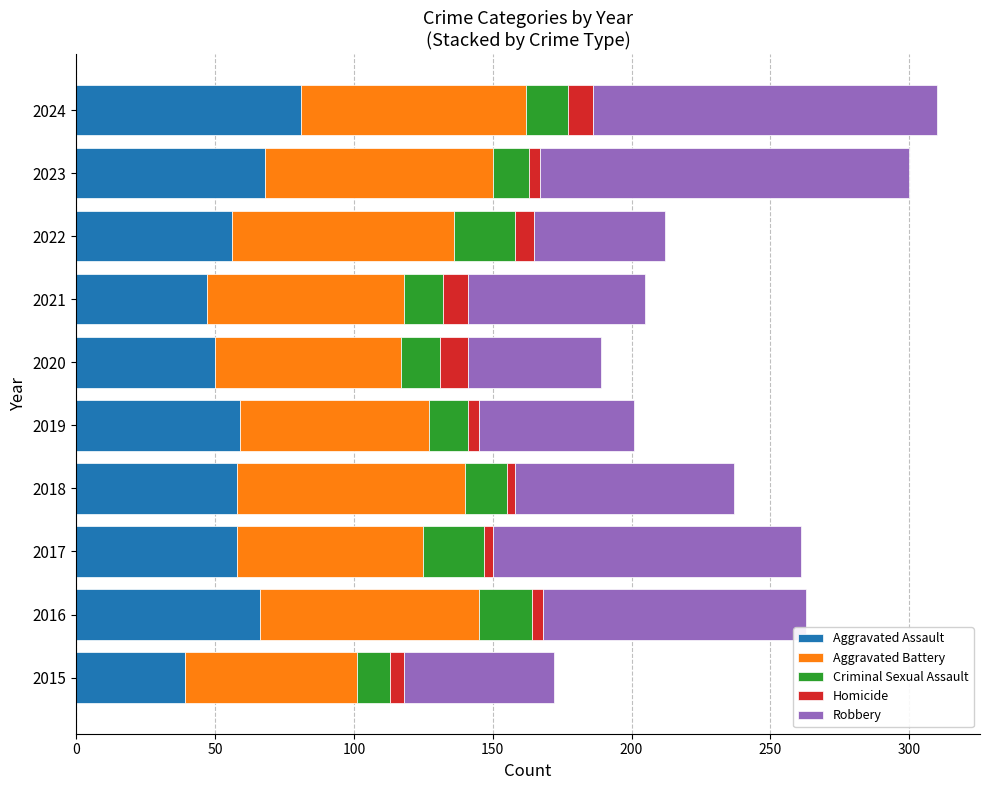

What is the minimum value for Aggravated Assault?

39